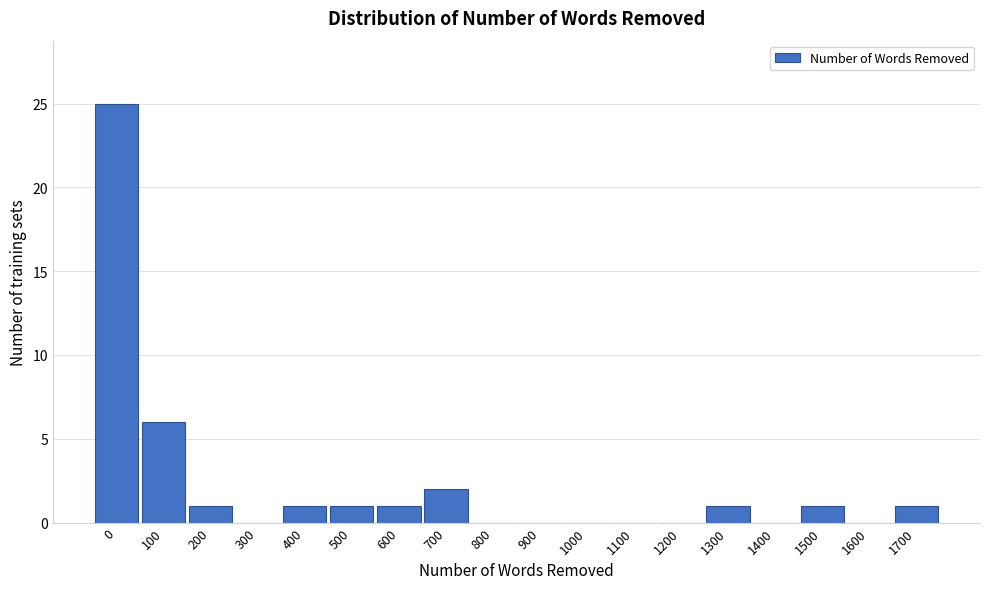

Reading right to left, list all the values displayed in this chart.

1700=1	1600=0	1500=1	1400=0	1300=1	1200=0	1100=0	1000=0	900=0	800=0	700=2	600=1	500=1	400=1	300=0	200=1	100=6	0=25